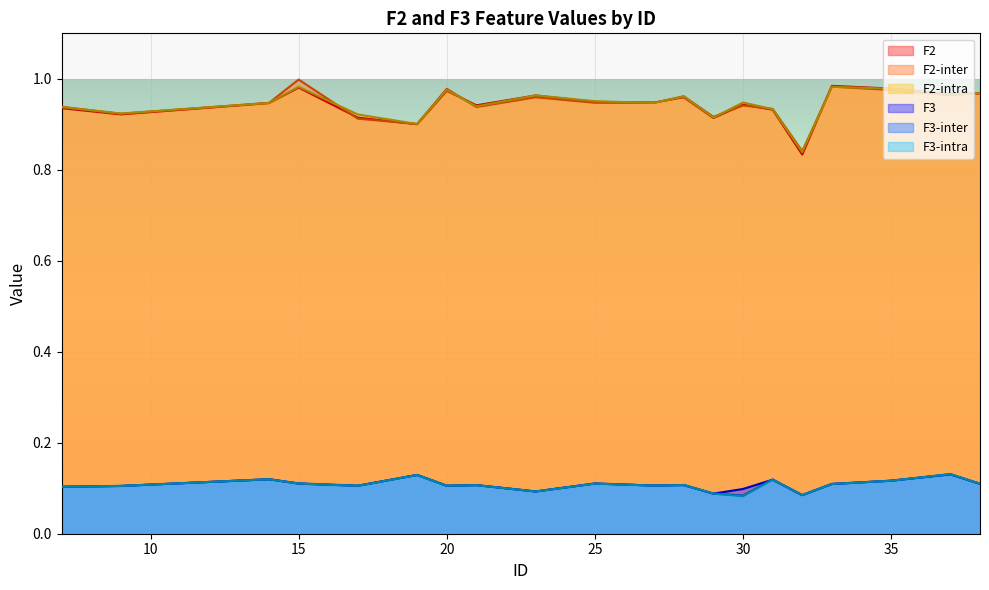

Which category has the highest value in the F3 series?

37